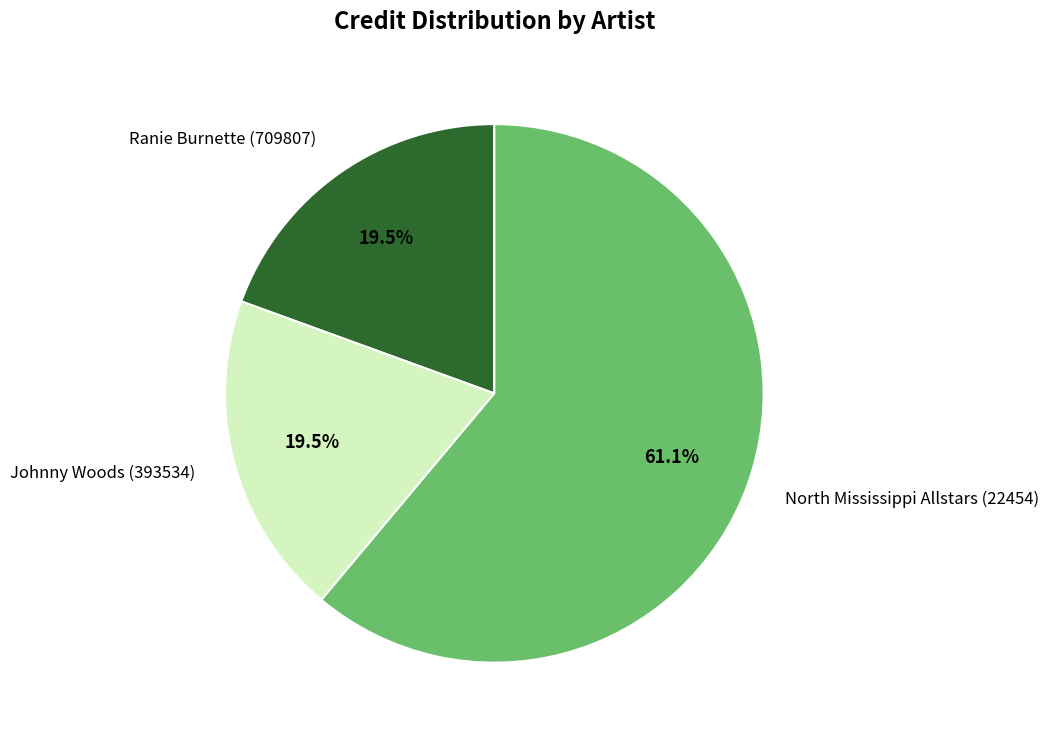

Is the sum of North Mississippi Allstars (22454) and Johnny Woods (393534) greater than half?

Yes